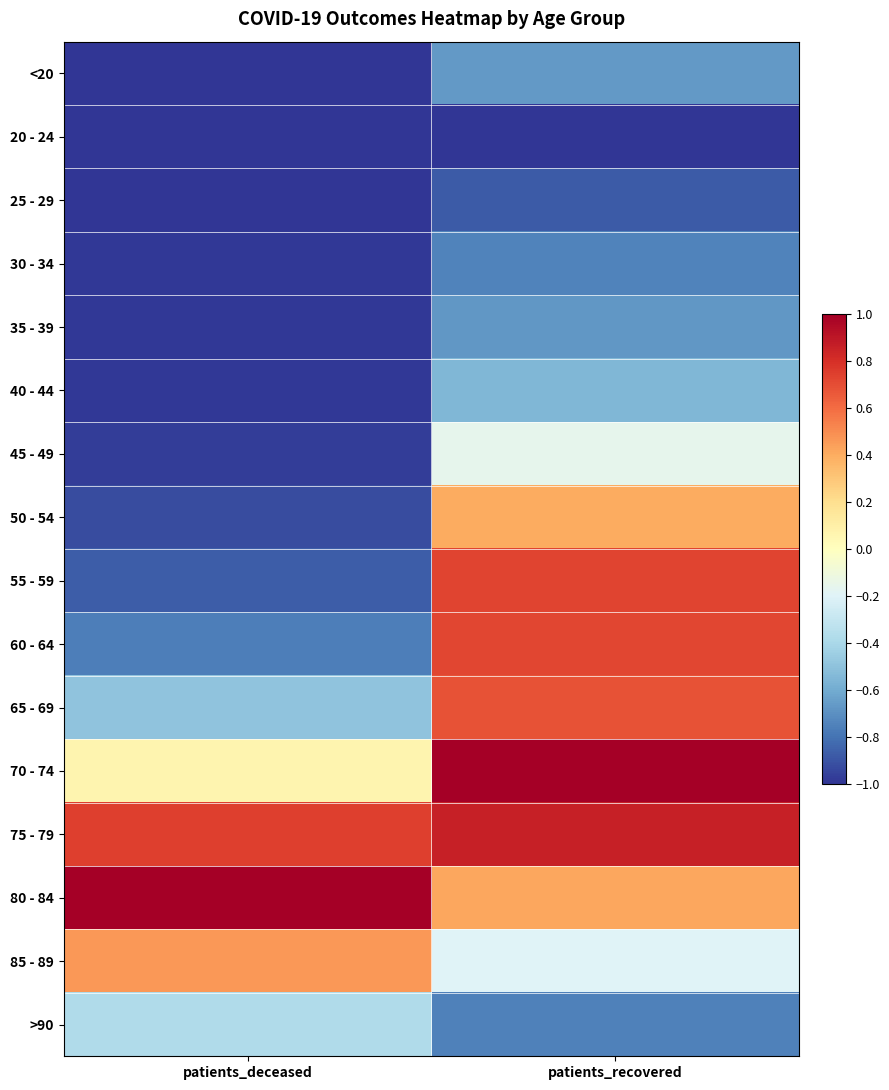

At which category is the sum across all series the highest?

patients_recovered